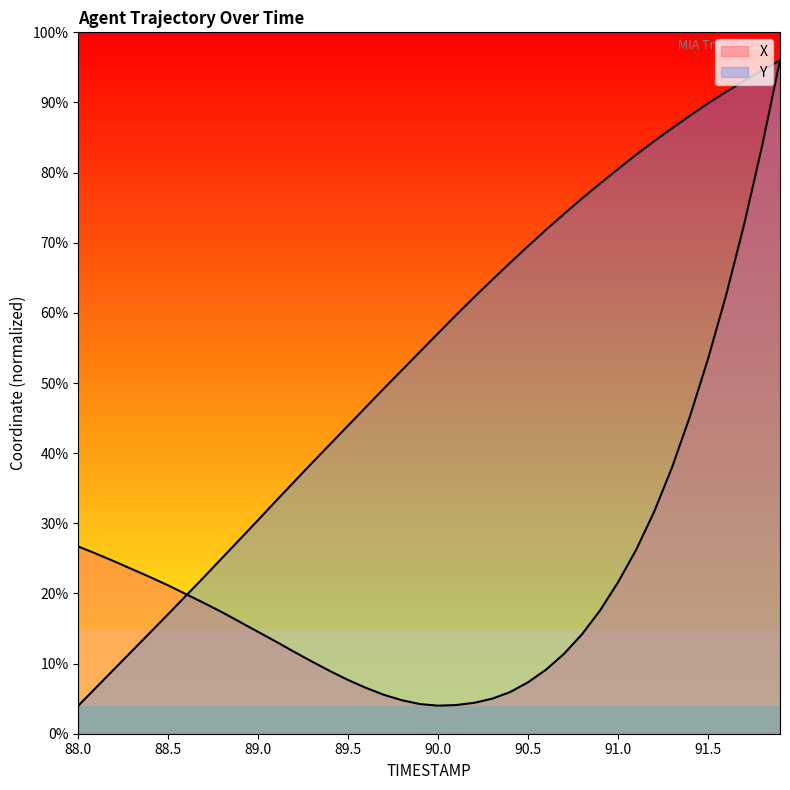

What is the difference between the maximum and second lowest values in the X series?

2.1